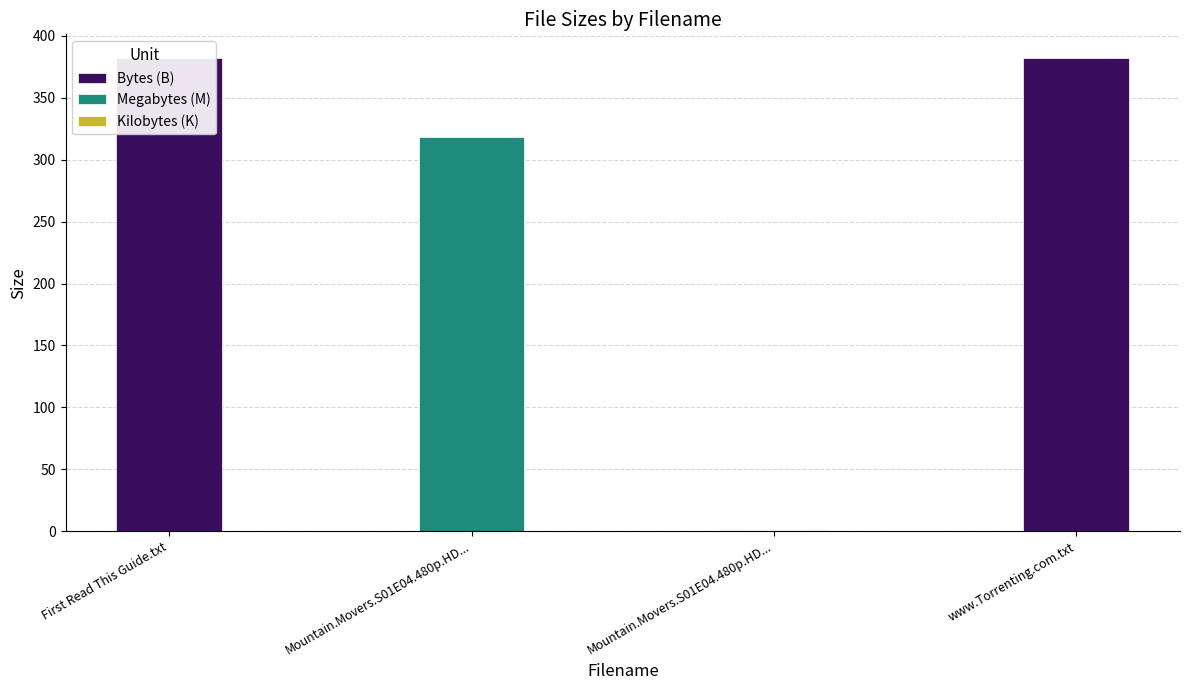

List the labels in order of value, largest first.

First Read This Guide.txt, www.Torrenting.com.txt, Mountain.Movers.S01E04.480p.HDTV.x264-m (M), Mountain.Movers.S01E04.480p.HDTV.x264-m (K)